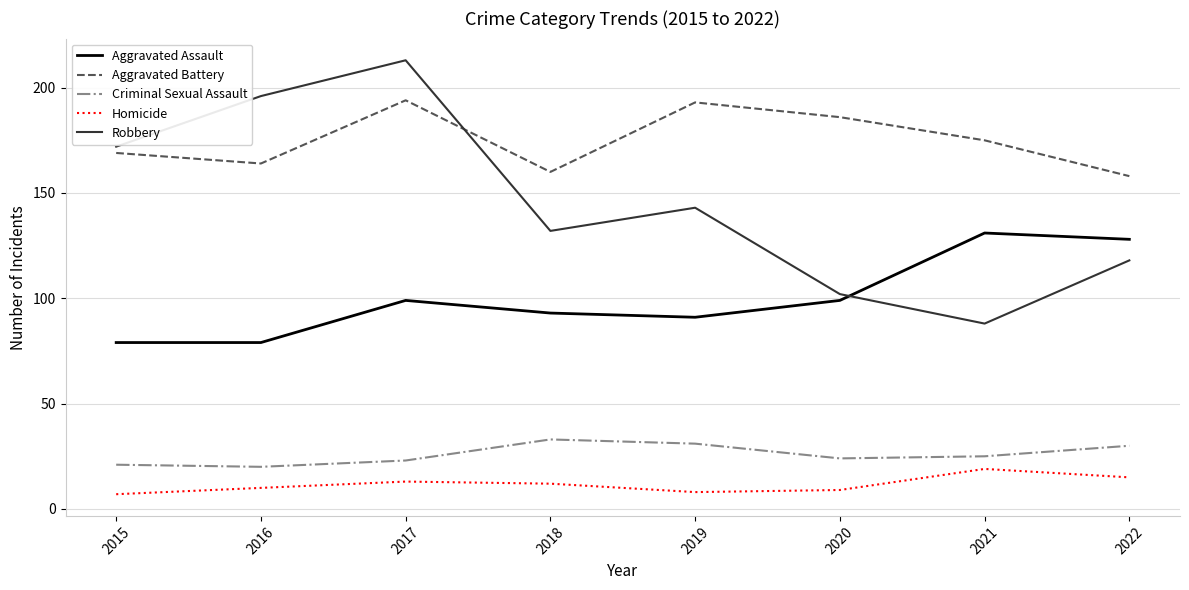

Does the chart have visible grid lines?

Yes